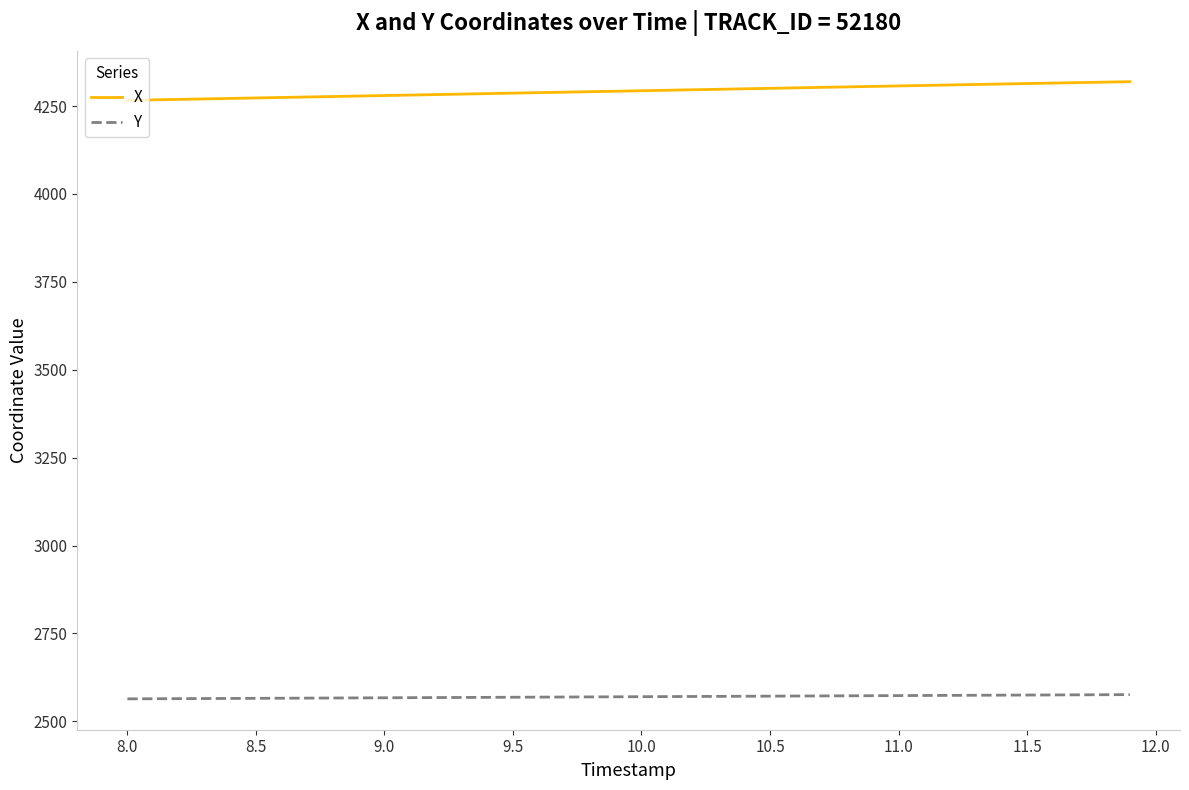

True or false: Y and X intersect in this chart.

False